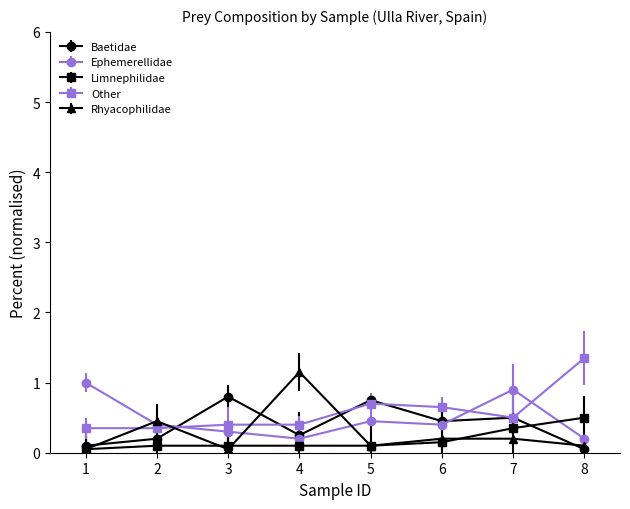

Which series has the widest spread of values?

Rhyacophilidae